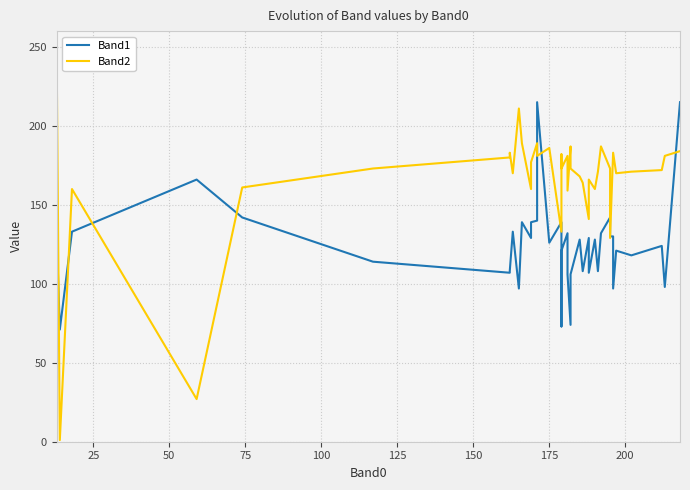

What are all the series names shown in the legend?

Band1, Band2